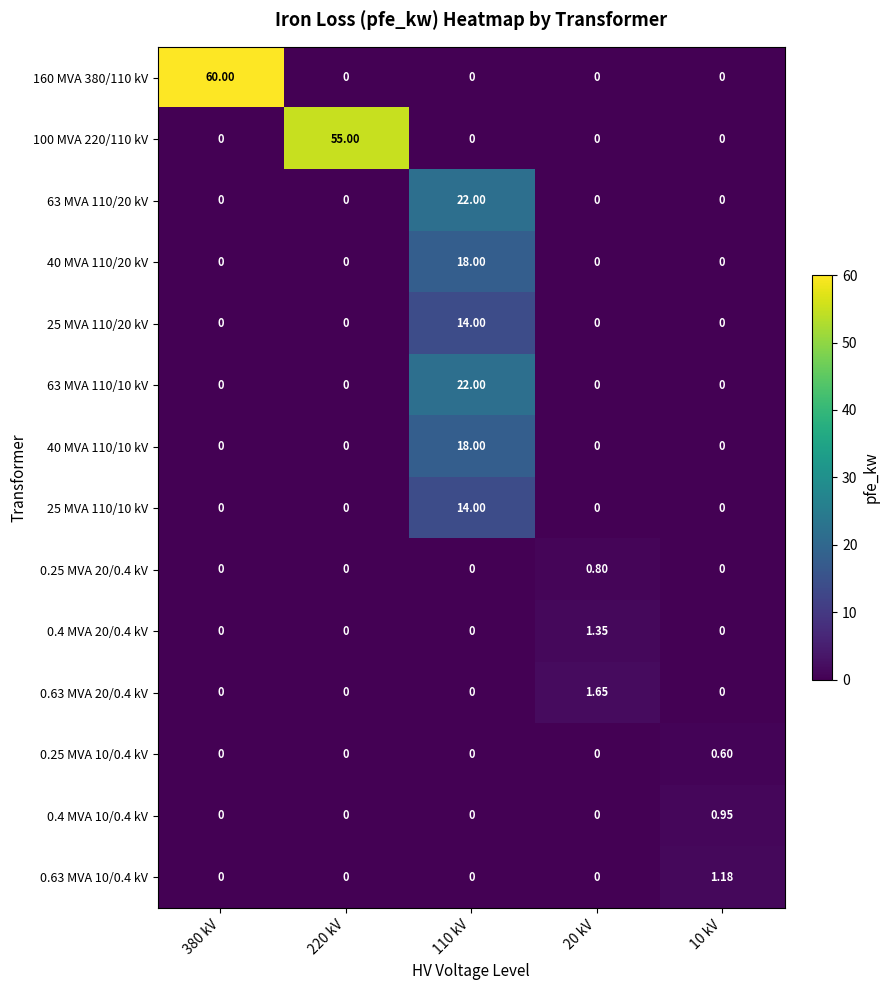

Is the value of 0.63 MVA 20/0.4 kV at 20 kV greater than the value of 25 MVA 110/10 kV at 10 kV?

Yes